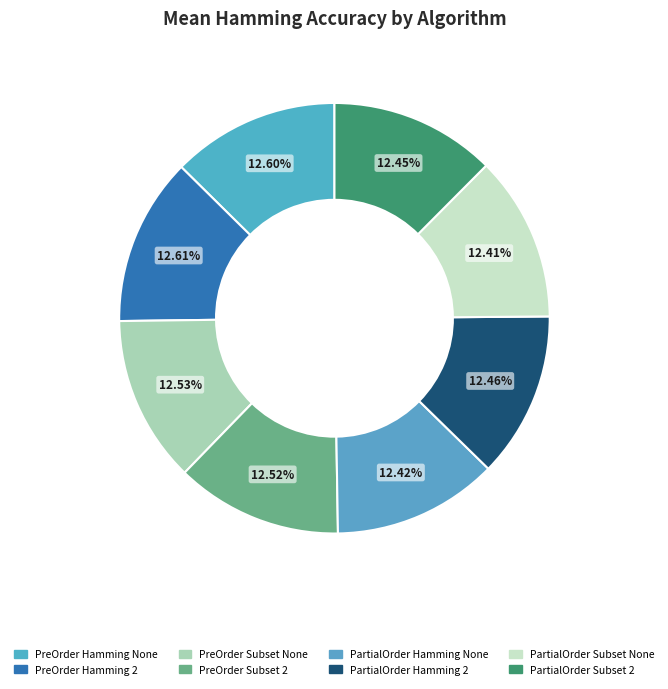

Count the number of slices in the pie.

8